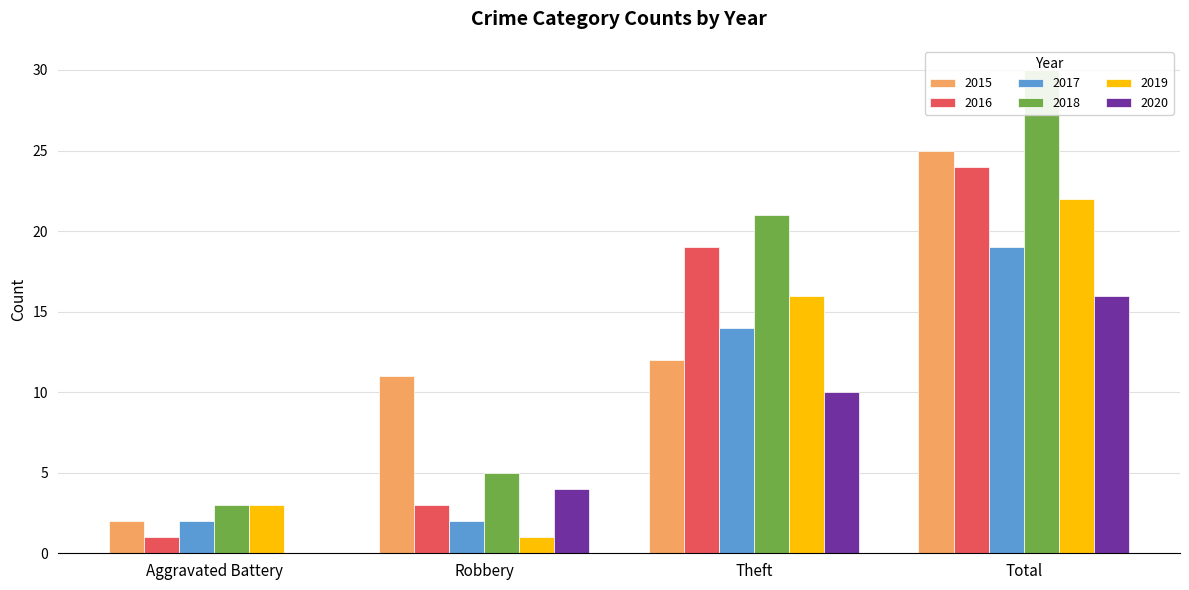

Is the value of 2017 at Robbery greater than the value of 2020 at Robbery?

No